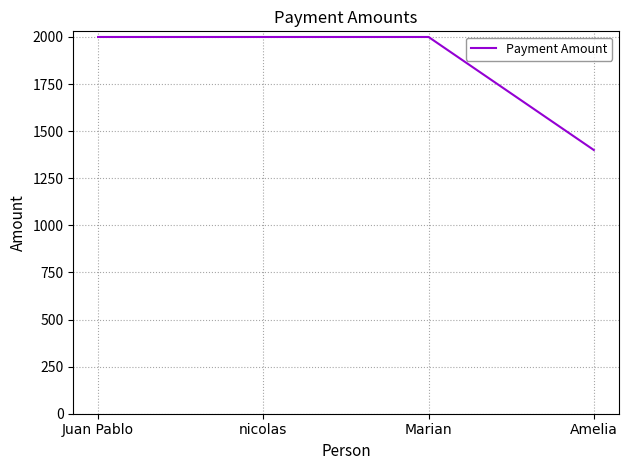

What is the average value?

1850